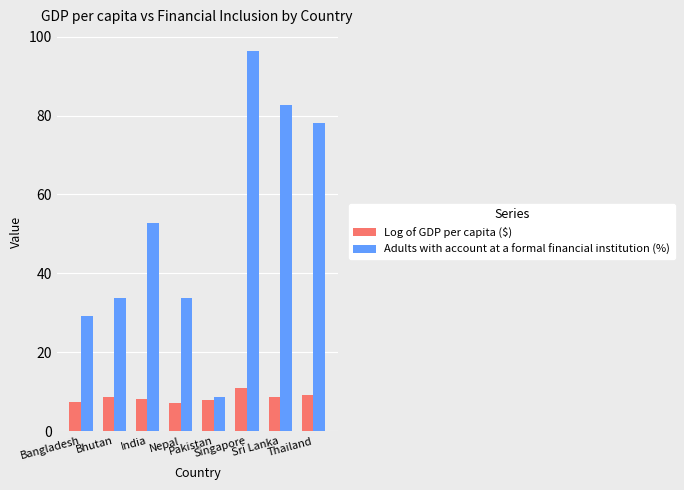

What is the average value of the Adults with account at a formal financial institution (%) series?

51.9